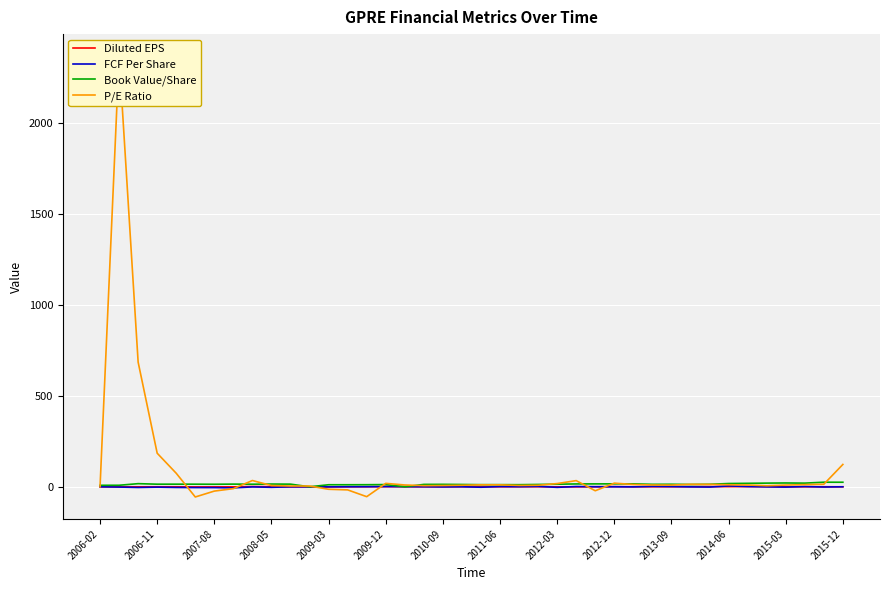

Reading left to right, what are all the values shown in this chart?

Diluted EPS: 0.0	0.0	-0.0	0.1	0.1	-0.6	-0.4	-0.3	1.4	0.6	-0.1	0.0	-0.4	0.0	0.2	0.9	0.6	0.3	0.2	0.4	0.2	0.1	0.3	0.3	-0.4	-0.3	-0.0	1.1	0.1	0.2	0.3	0.6	1.0	0.8	1.0	1.1	-0.1	0.2	0.2	-0.1
FCF Per Share: -0.0	-1.5	-3.7	-1.8	-3.5	-4.2	-4.4	-5.9	-0.6	-2.8	-0.1	0.0	-0.5	0.2	0.5	1.4	0.6	0.3	-0.6	0.2	-2.4	1.3	0.6	2.2	-3.1	1.5	0.5	0.0	-0.5	2.1	1.2	-0.5	-1.5	4.8	1.5	-0.5	-1.6	1.4	-1.2	0.1
Book Value/Share: 8.2	8.4	17.2	14.3	14.4	14.3	13.9	14.7	14.1	15.1	14.6	0.0	11.2	11.2	11.4	12.2	0.0	13.1	13.4	12.7	11.7	11.8	11.6	12.8	14.2	15.6	15.9	16.2	16.2	13.5	13.9	12.8	13.8	18.0	19.1	20.2	21.0	20.1	25.2	25.0
P/E Ratio: 0.0	2367.1	685.2	184.5	74.3	-56.0	-23.6	-10.1	34.4	6.8	4.3	4.3	-13.7	-17.0	-54.3	18.8	10.0	6.1	7.0	8.4	10.9	10.8	7.4	8.4	17.8	33.9	-21.8	19.9	12.7	9.9	9.5	13.6	13.3	11.2	9.9	5.8	9.6	11.9	13.9	122.8